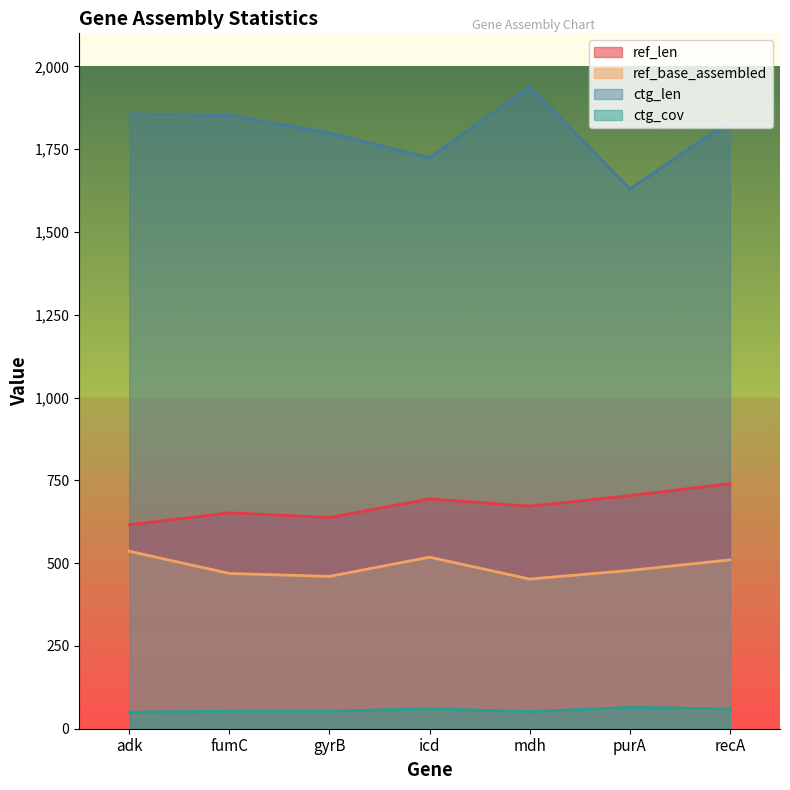

What is the label of the 3rd point from the left?

gyrB